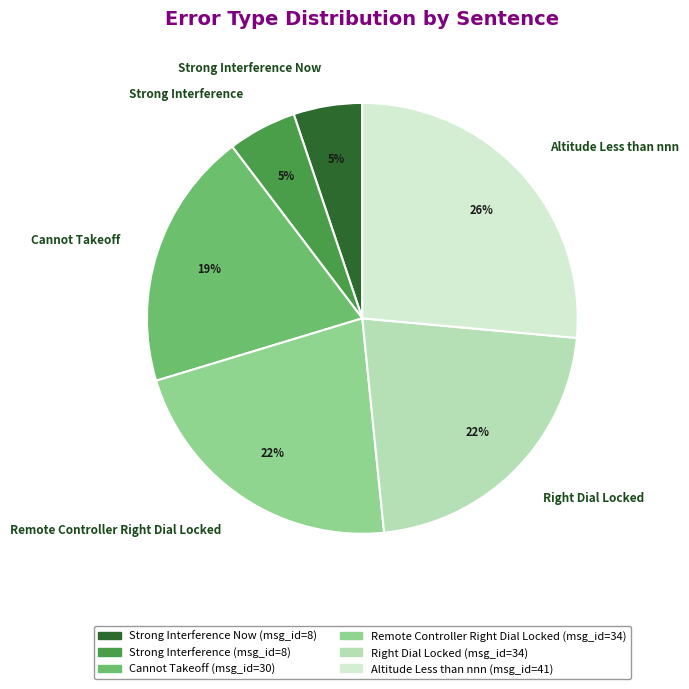

What percentage is the Altitude Less than nnn slice, to the nearest percent?

26%